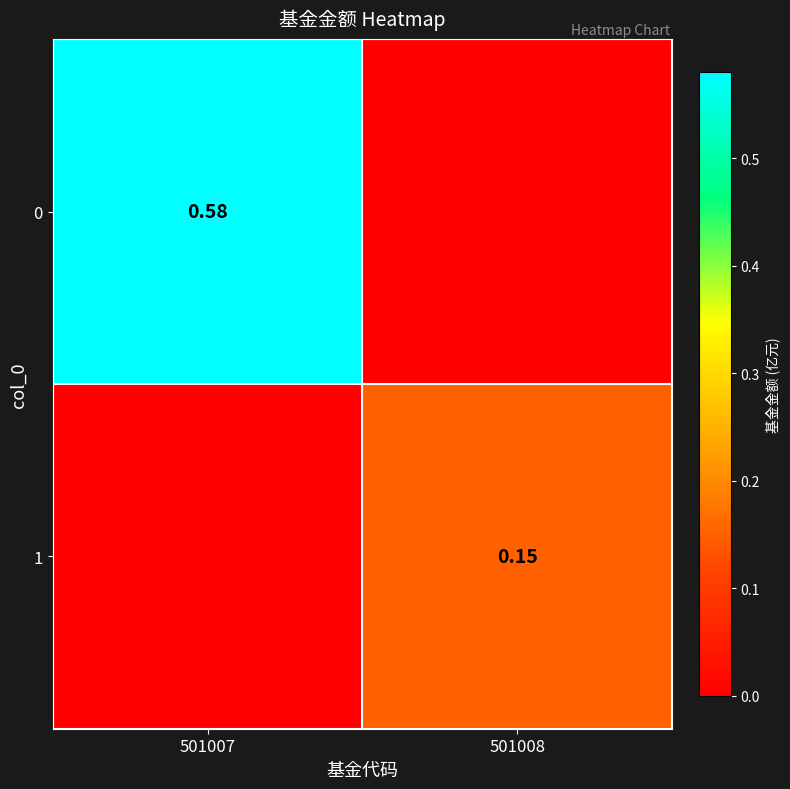

What is the difference between the maximum and minimum values in the 0 series?

0.6